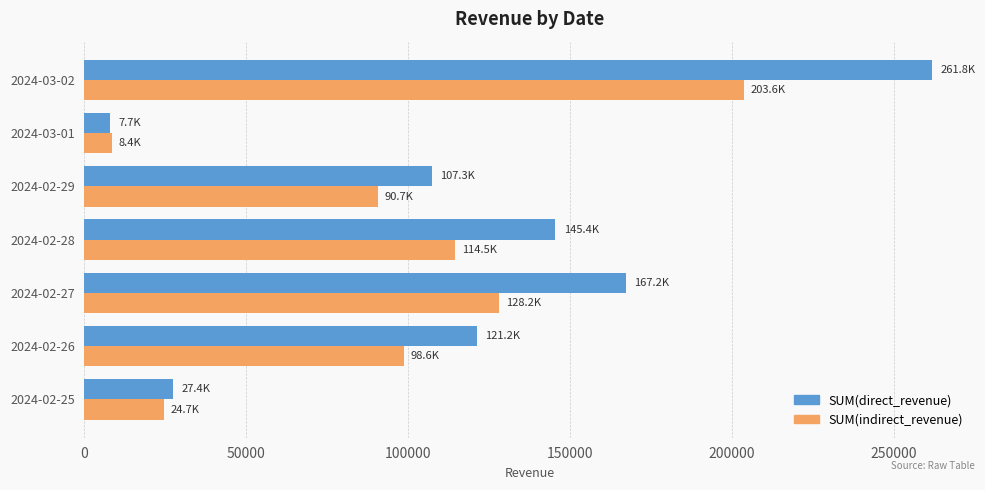

What is the sum of the SUM(indirect_revenue) values at 2024-02-26 and 2024-02-29?

189311